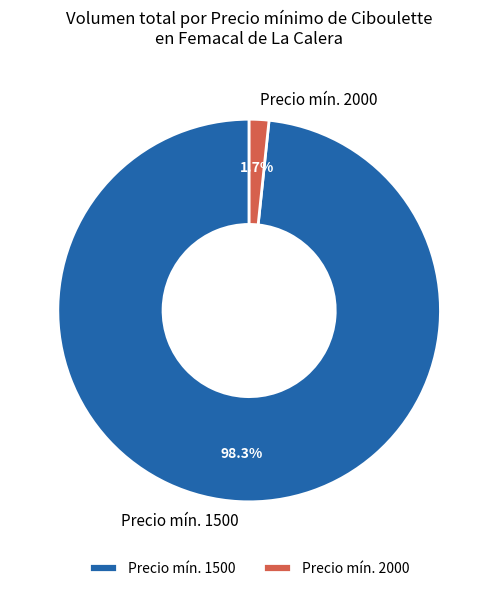

What percentage is NOT represented by Precio mín. 2000?

98.3%